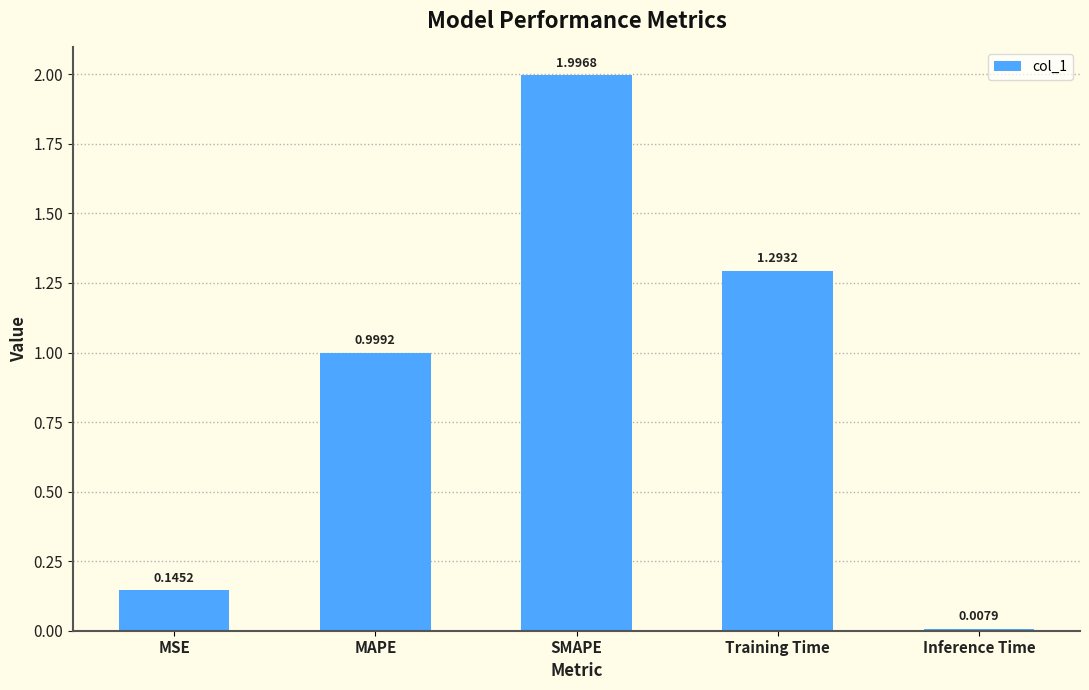

What is the change in value from MAPE to SMAPE?

+1.0